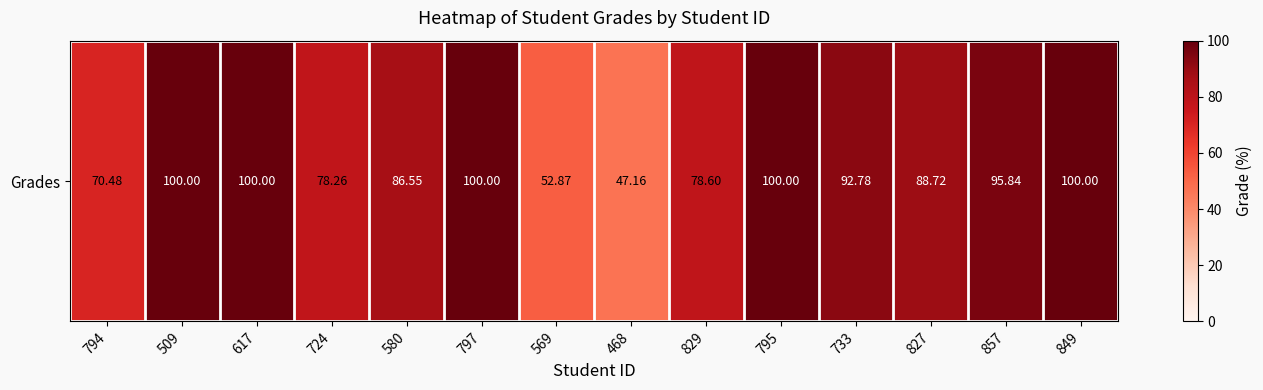

What is the difference between the values at 829 and 733?

14.2